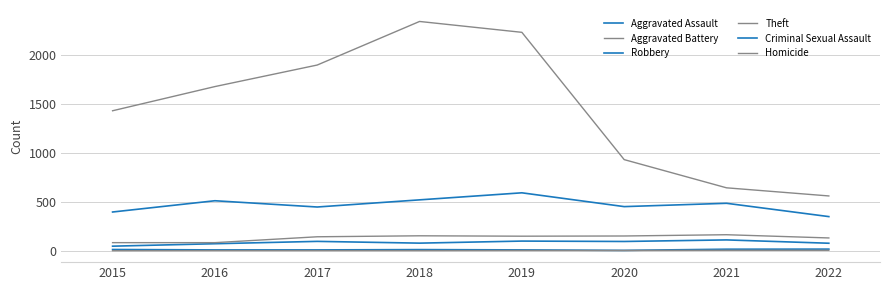

How many lines are shown in the chart?

6